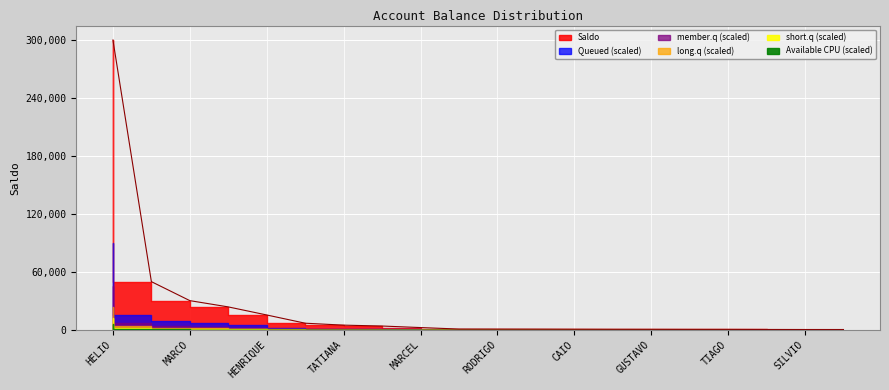

Reading left to right, extract all data points from this chart.

HELIO=300000.0	ANA=50000.0	MARCO=30355.9	THIAGO=23865.0	HENRIQUE=15510.5	NATALIA=7000.0	TATIANA=5000.0	EDUARDO=4075.8	MARCEL=2498.0	THEOMAR=953.1	RODRIGO=900.2	DILSON=847.2	CAIO=767.7	MARIA=699.2	GUSTAVO=669.2	ANDRE=616.3	TIAGO=603.9	ASSAKO=527.2	SILVIO=484.4	HFR=475.1